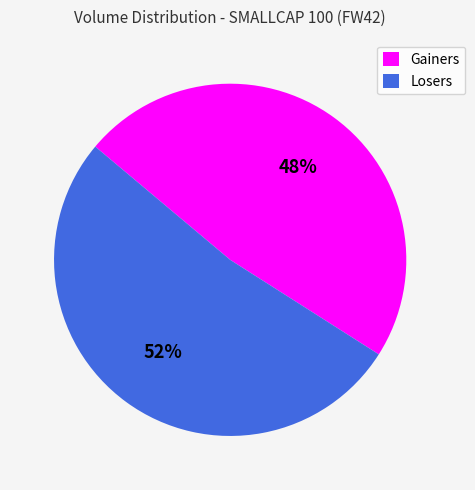

Is it true that Gainers is 48% of the pie?

True